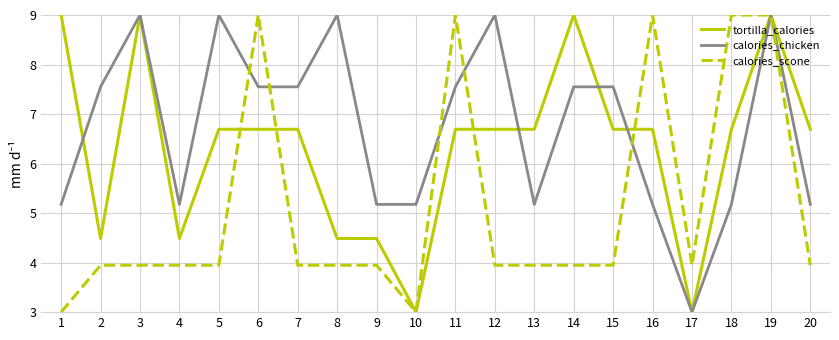

Where is the first local maximum for tortilla_calories?

3